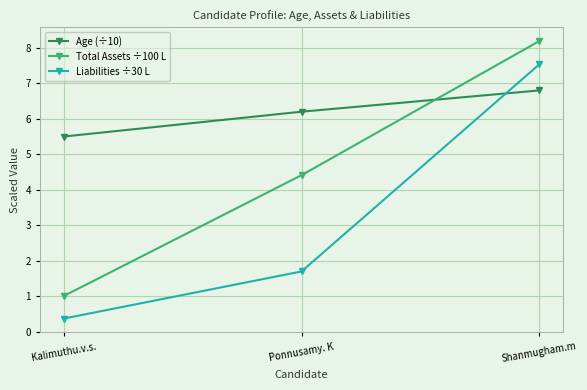

Which series has the largest total across all categories?

Age (÷10)